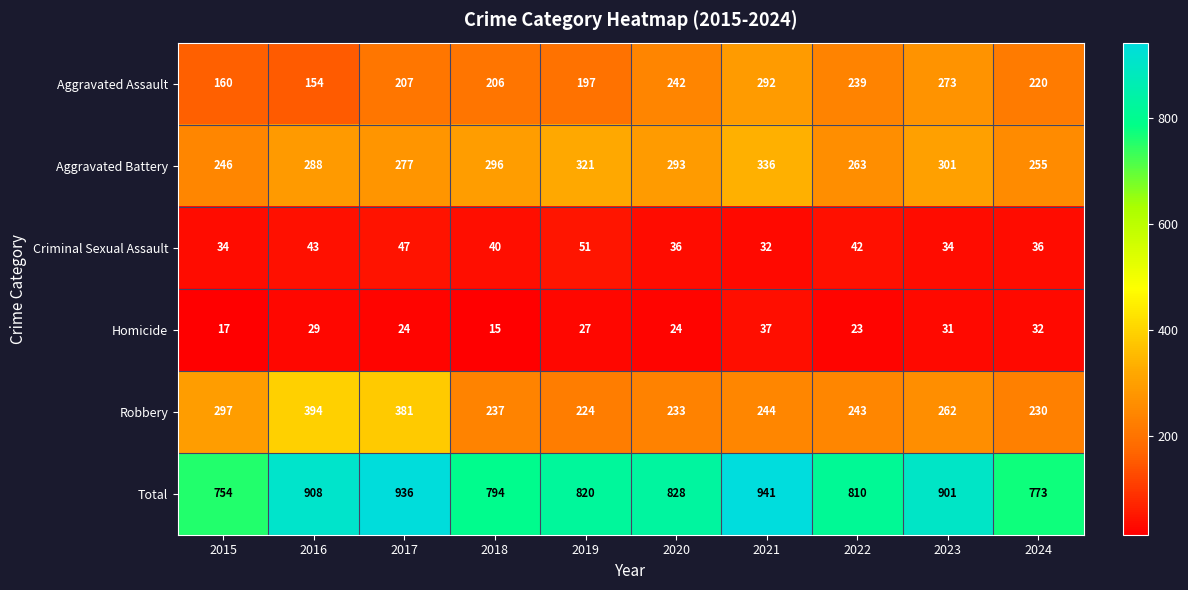

How many series are shown in this chart?

6